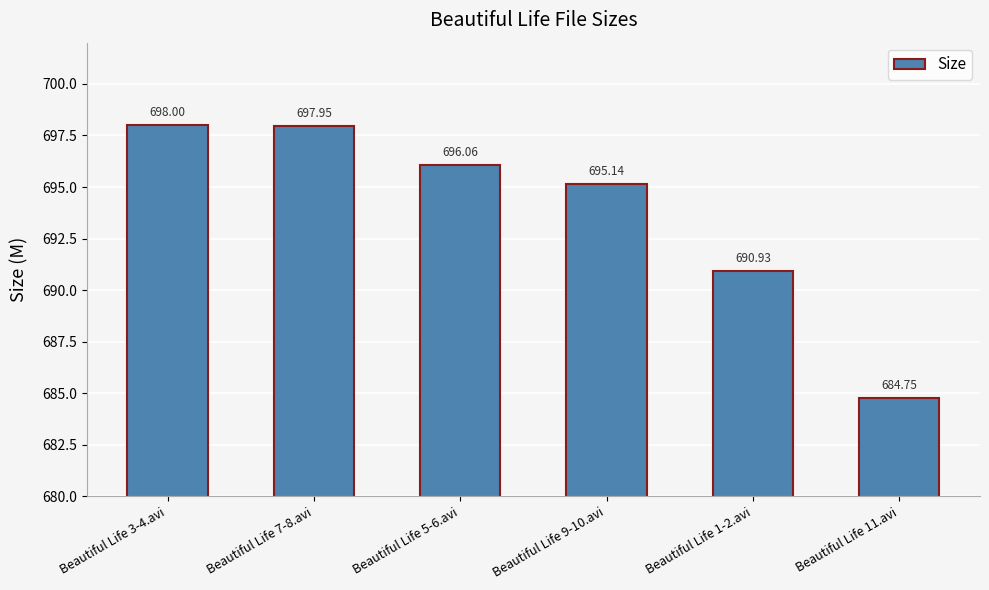

The value at Beautiful Life 9-10.avi is 695.1. True or false?

True